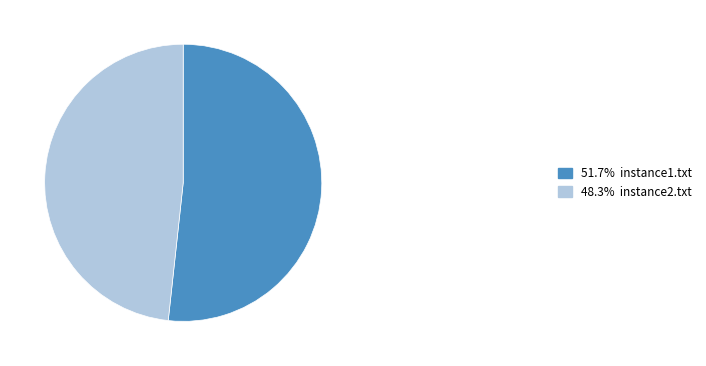

Is there a majority slice in this chart?

Yes